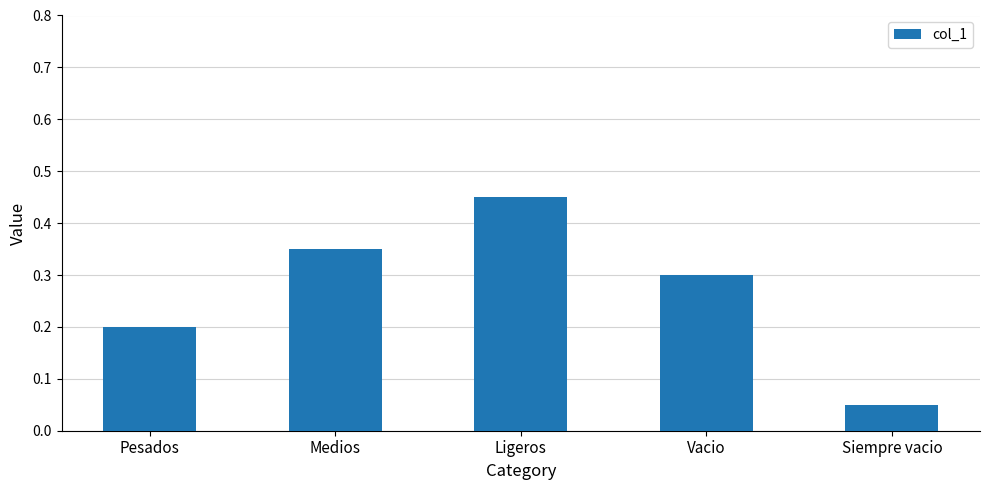

The chart shows a value of 0.0 at Siempre vacio. True or false?

False